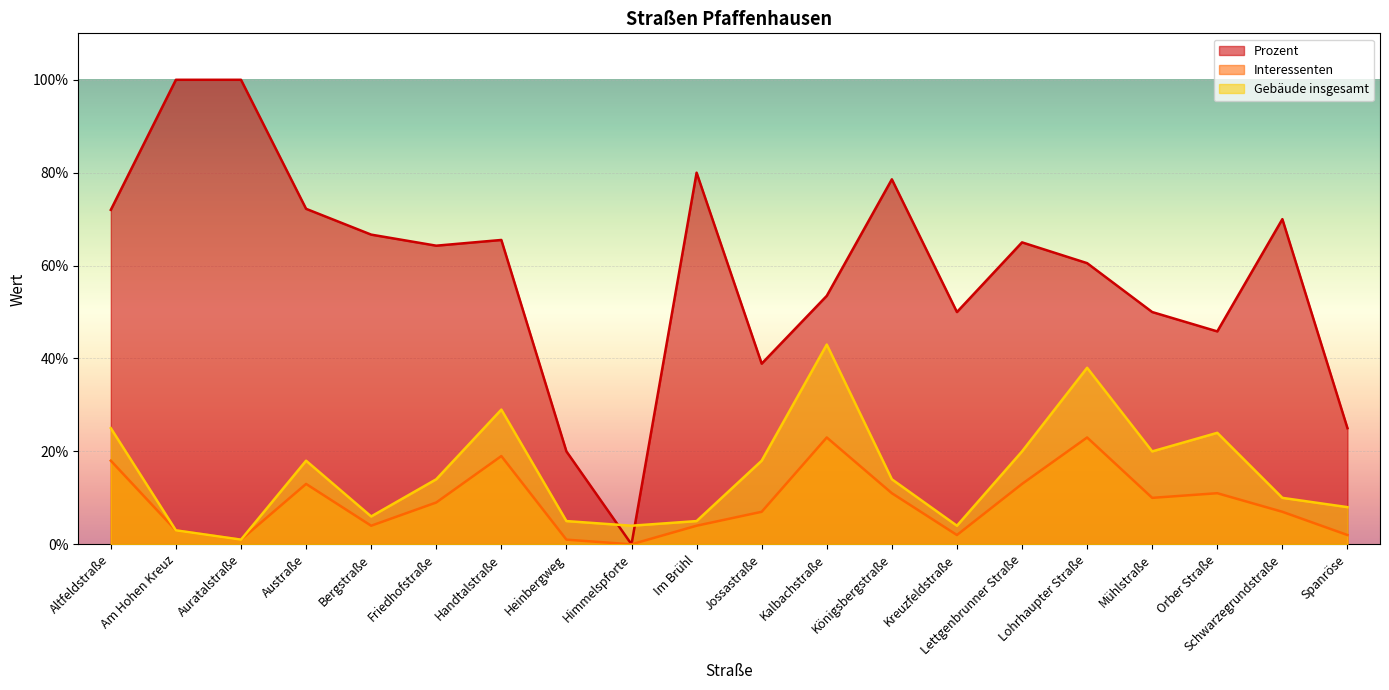

Reading right to left, transcribe all the data shown in this chart.

Prozent: 25.0	70.0	45.8	50.0	60.5	65.0	50.0	78.6	53.5	38.9	80.0	0.0	20.0	65.5	64.3	66.7	72.2	100.0	100.0	72.0
Interessenten: 2.0	7.0	11.0	10.0	23.0	13.0	2.0	11.0	23.0	7.0	4.0	0.0	1.0	19.0	9.0	4.0	13.0	1.0	3.0	18.0
Gebäude insgesamt: 8.0	10.0	24.0	20.0	38.0	20.0	4.0	14.0	43.0	18.0	5.0	4.0	5.0	29.0	14.0	6.0	18.0	1.0	3.0	25.0